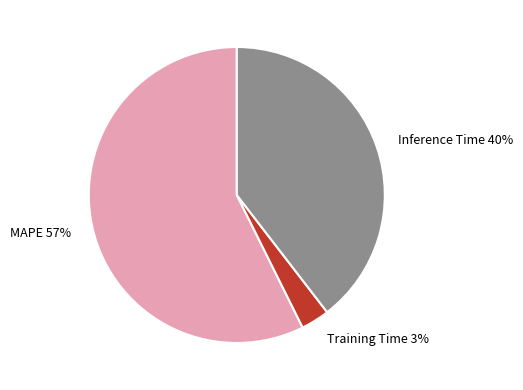

Is it true that Training Time is 3% of the pie?

True